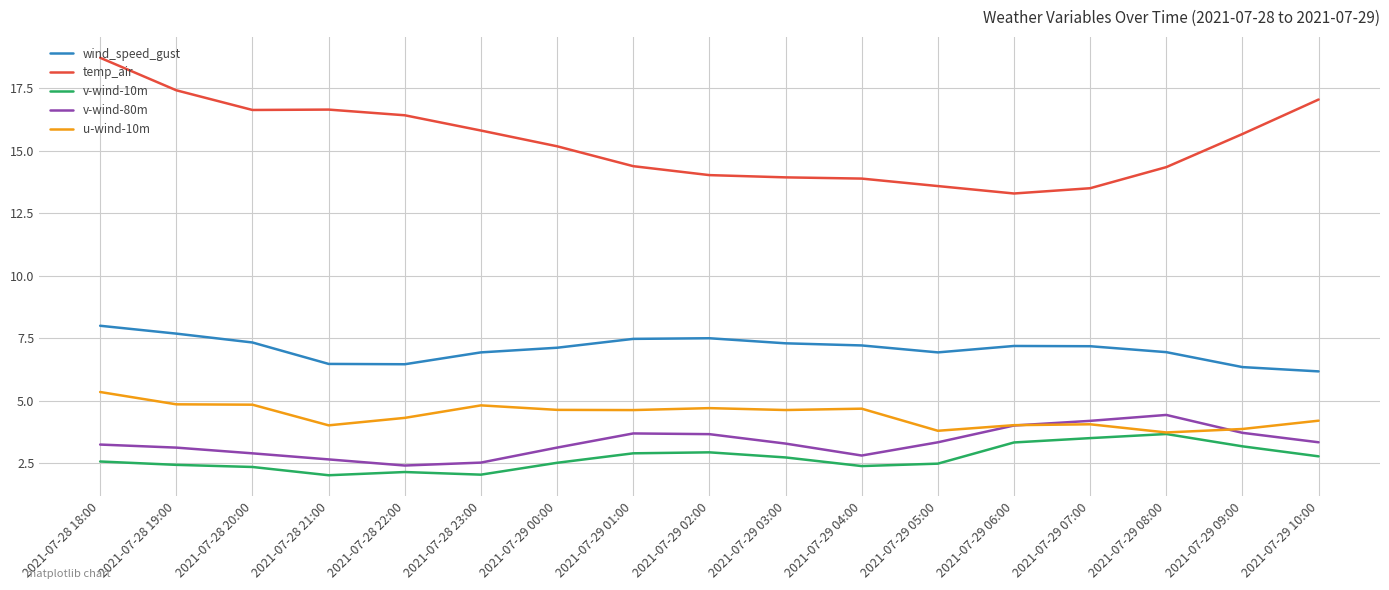

The value of u-wind-10m at 2021-07-29 00:00 is 1.1. True or false?

False